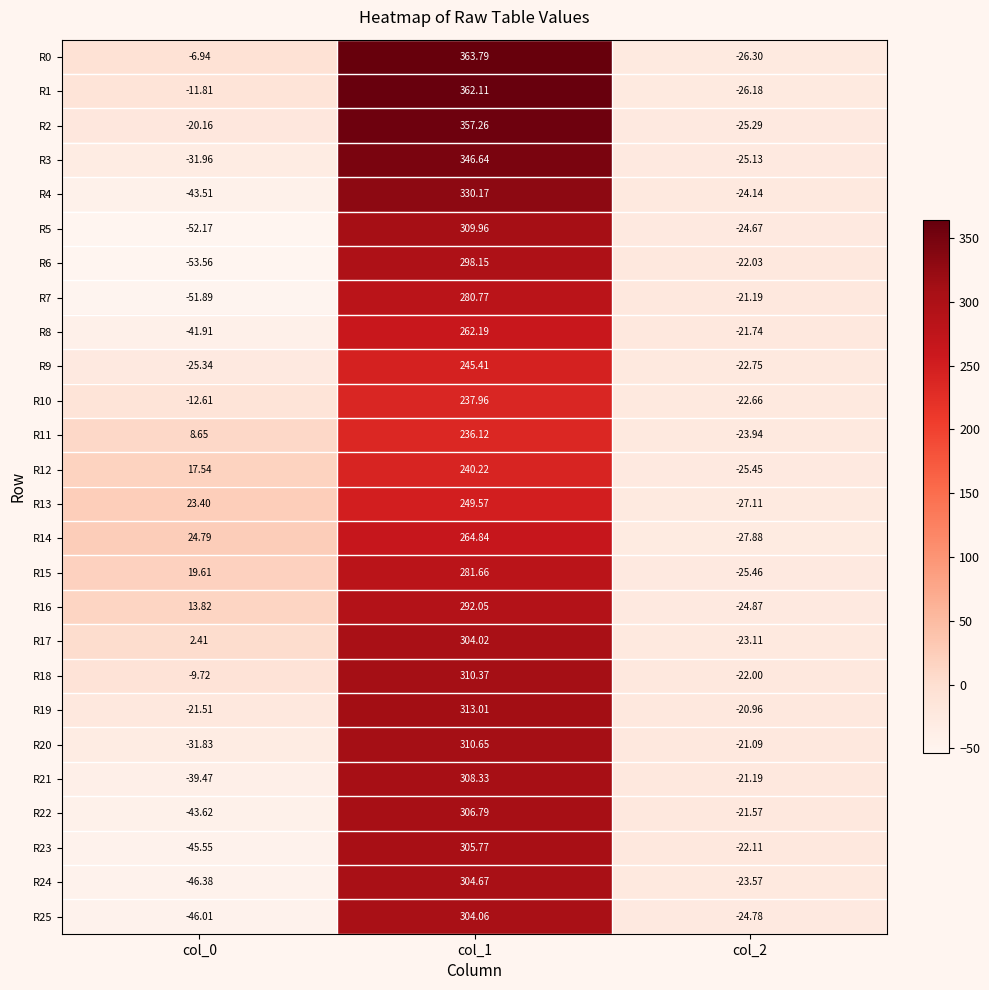

Count the number of data series in this chart.

26